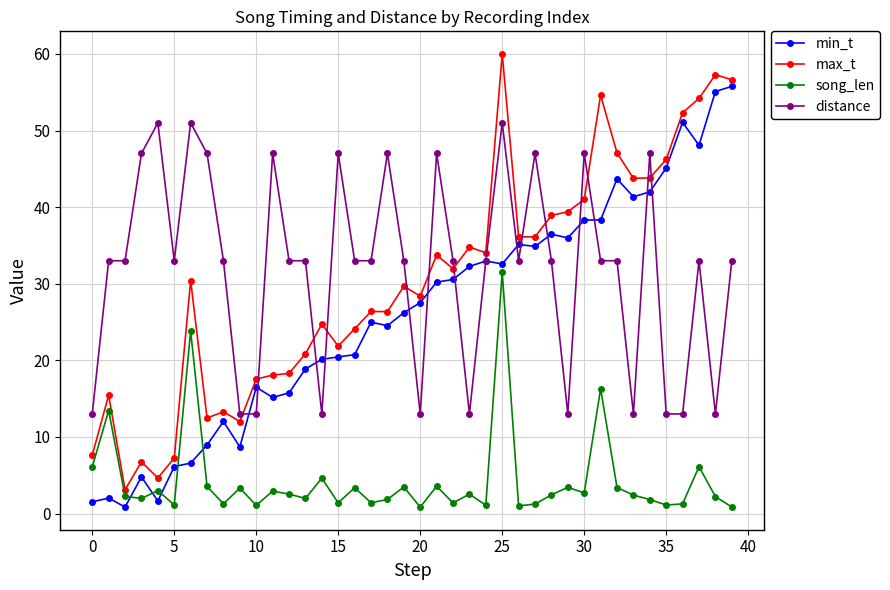

True or false: min_t and song_len cross at least once.

True